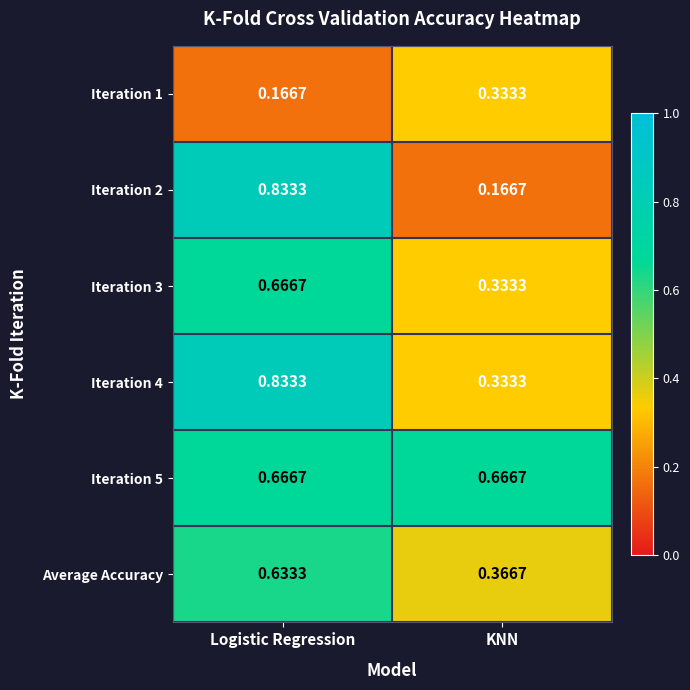

At which label does Average Accuracy reach its minimum?

KNN